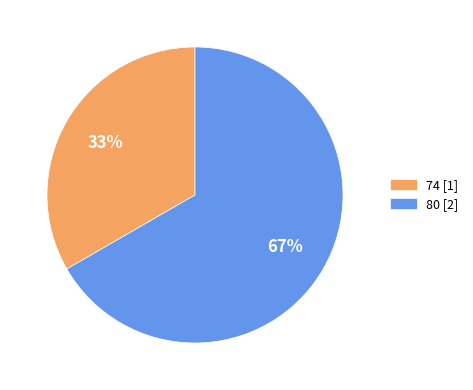

Do 80 and 74 together represent more than half of the pie?

Yes